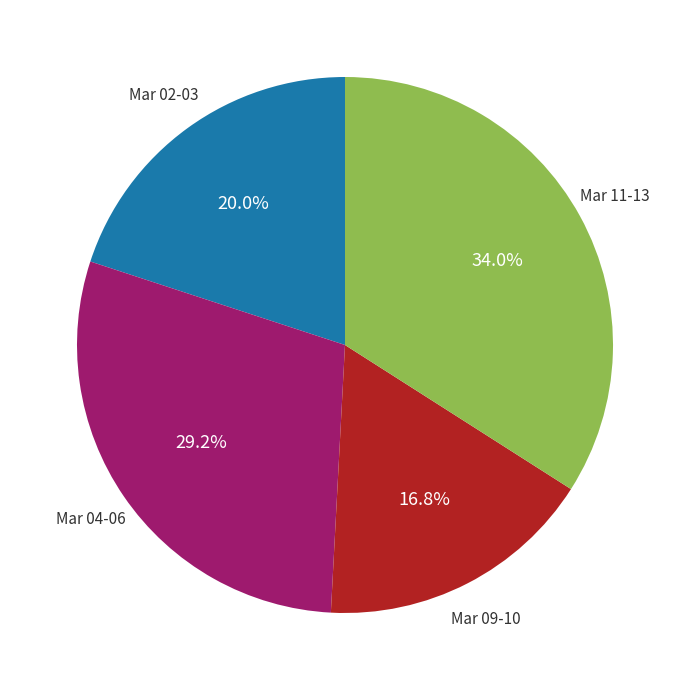

Does any single category account for the majority?

No